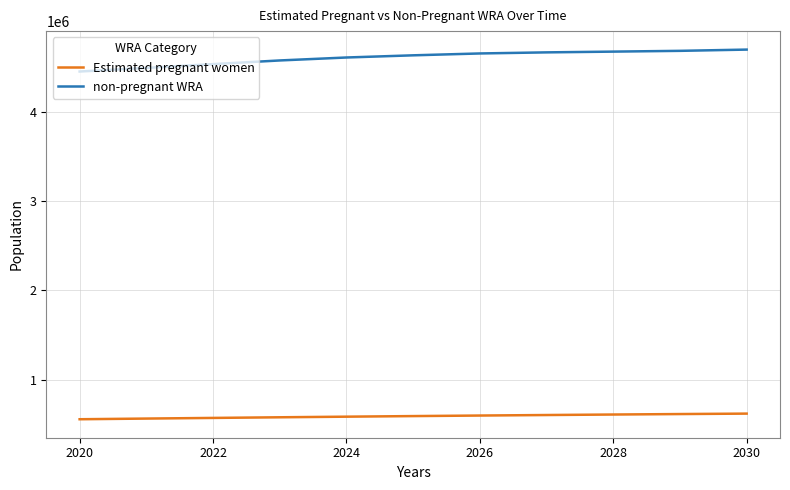

Which series has the largest total across all categories?

non-pregnant WRA